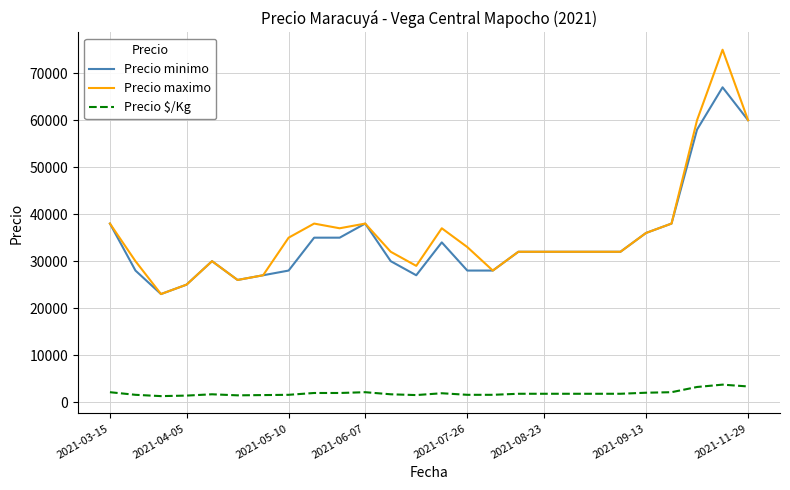

Which series has the largest total across all categories?

Precio maximo